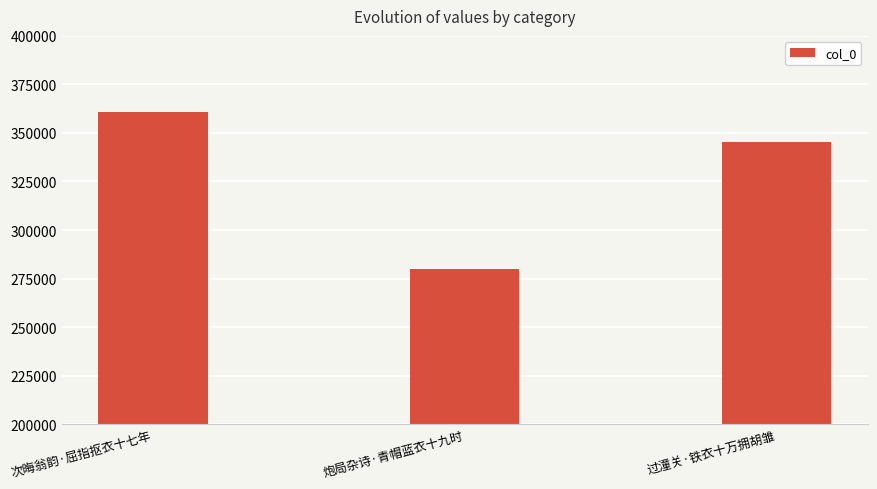

Reading left to right, list all the values displayed in this chart.

次晦翁韵·屈指抠衣十七年=360871	炮局杂诗·青帽蓝衣十九时=280161	过潼关·铁衣十万拥胡雏=345439